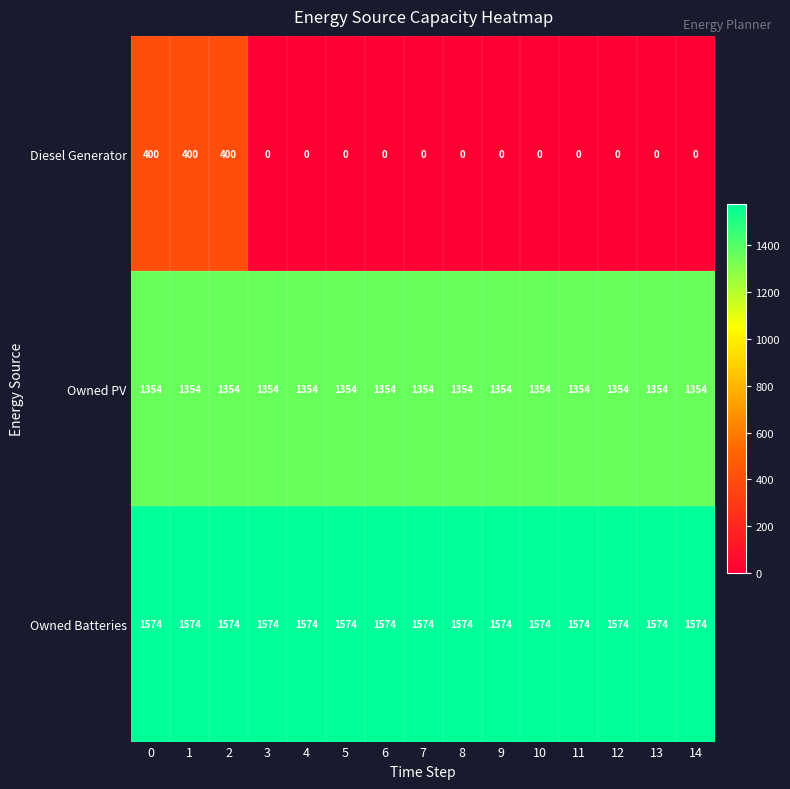

True or false: Owned Batteries has a value of 1574 at 8.

True